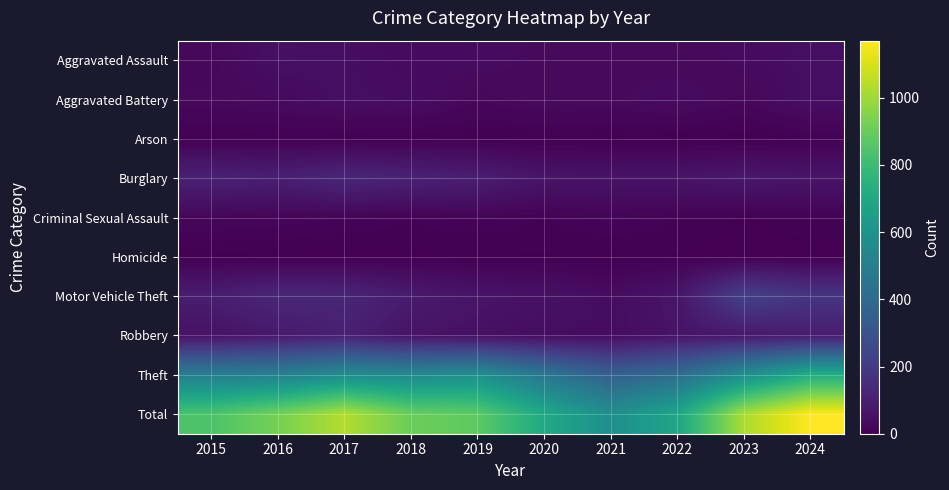

Which series changed the most between 2021 and 2023?

Total